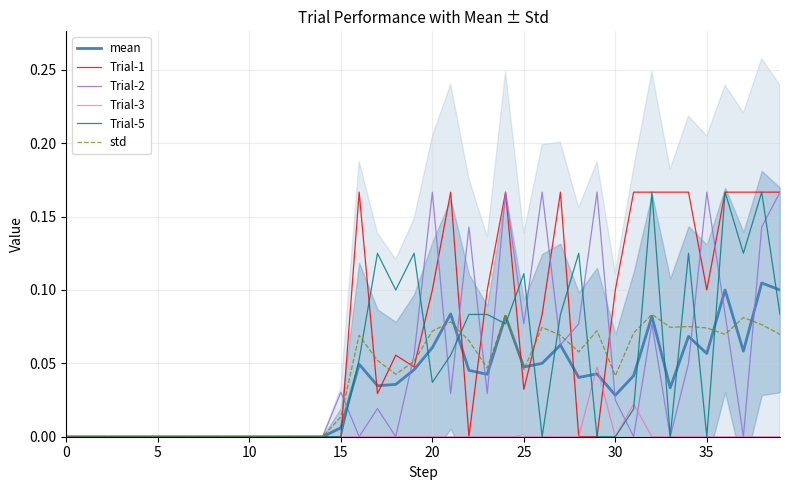

Which category has the highest value in the std series?

24